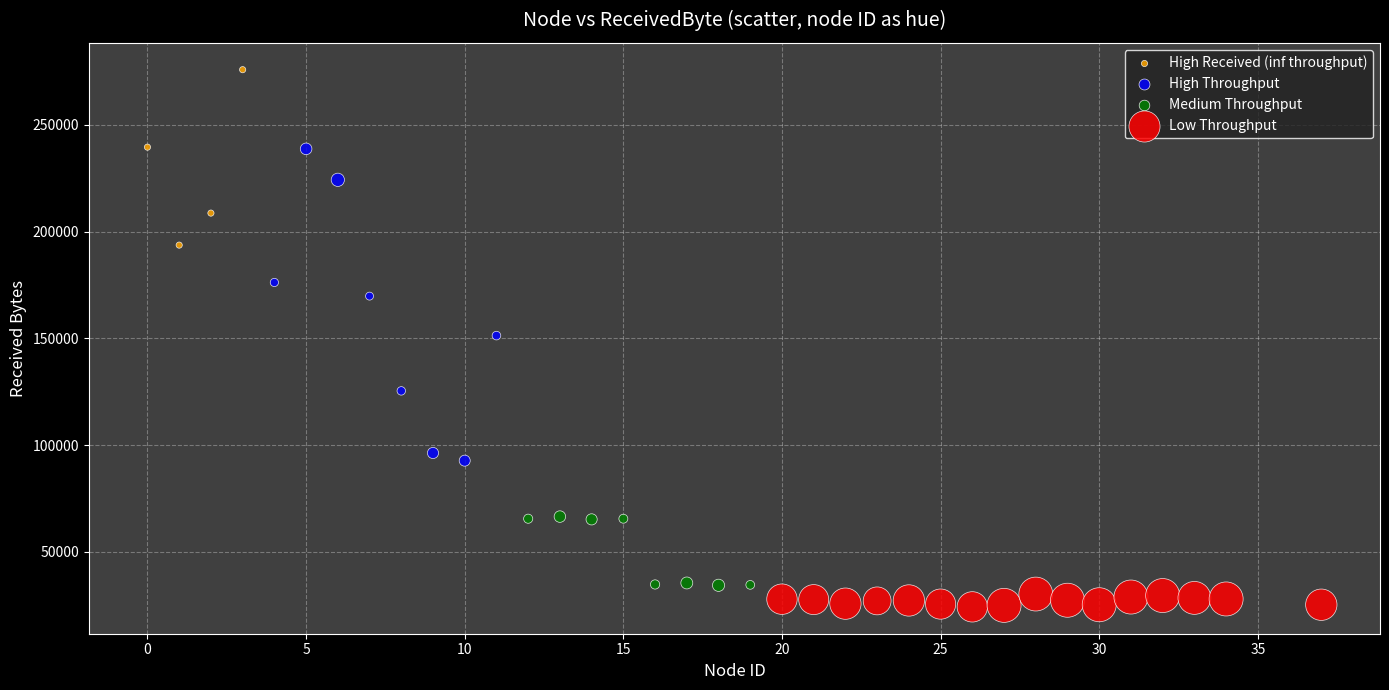

Which series has the widest spread of Y values?

High Throughput